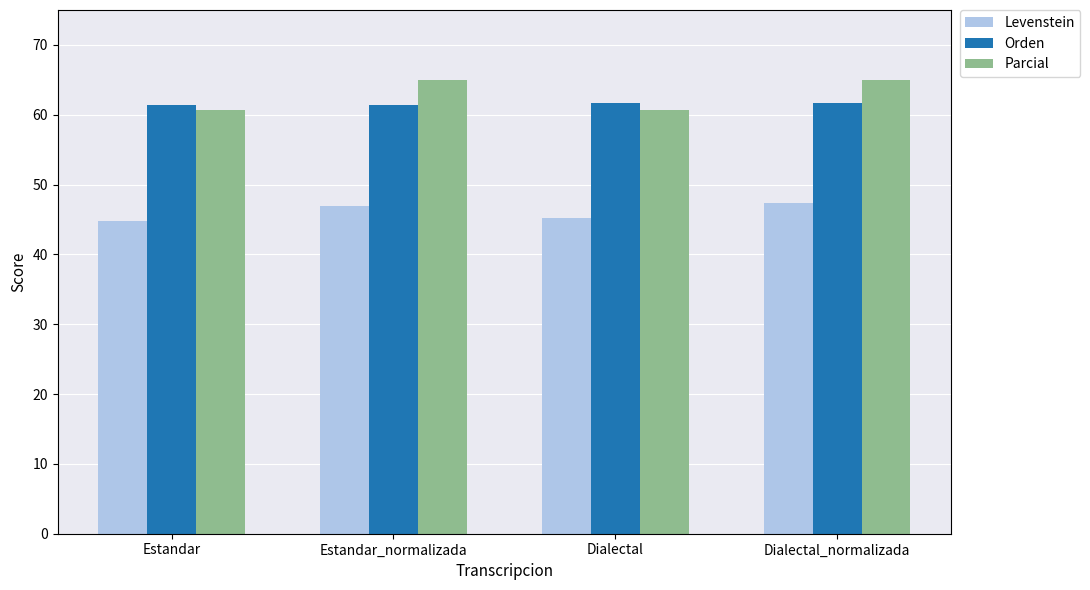

Which series has the widest spread of values?

Parcial